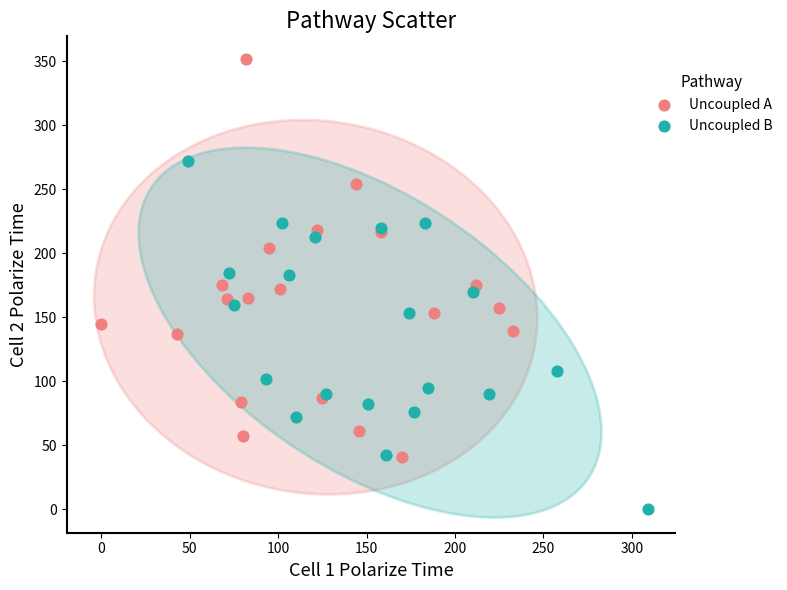

What are all the series names shown in the legend?

Uncoupled A, Uncoupled B